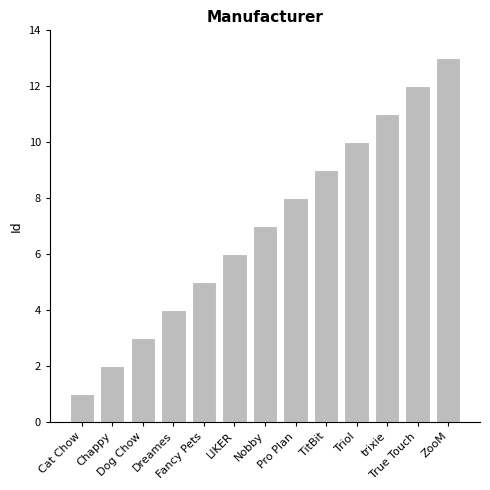

Reading left to right, extract all data points from this chart.

Cat Chow=1	Chappy=2	Dog Chow=3	Dreames=4	Fancy Pets=5	LIKER=6	Nobby=7	Pro Plan=8	TitBit=9	Triol=10	trixie=11	True Touch=12	ZooM=13